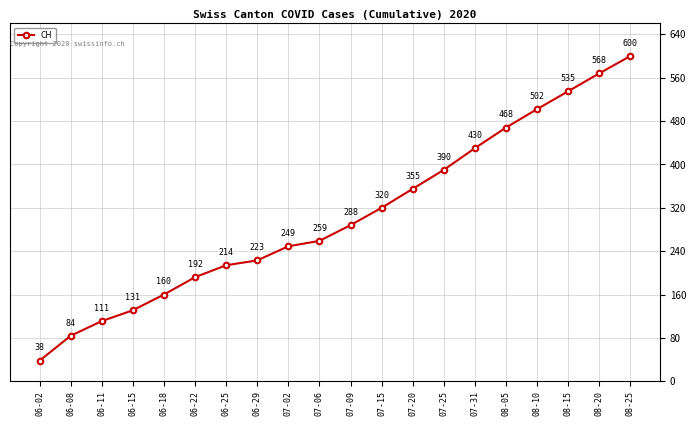

How many series are shown in this chart?

1